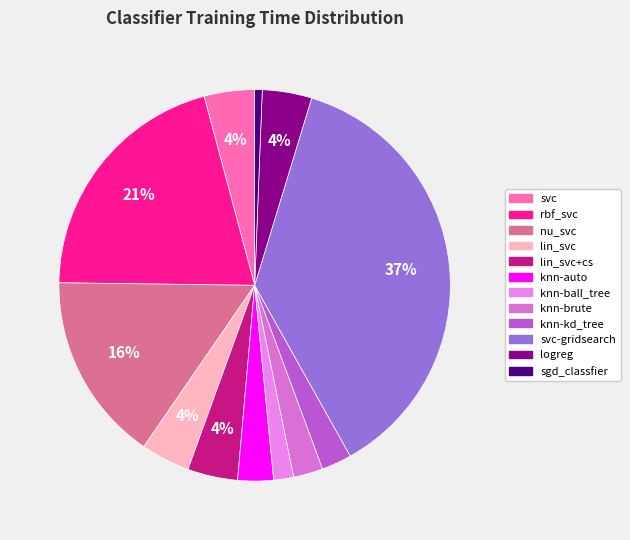

How many segments does this pie chart have?

12